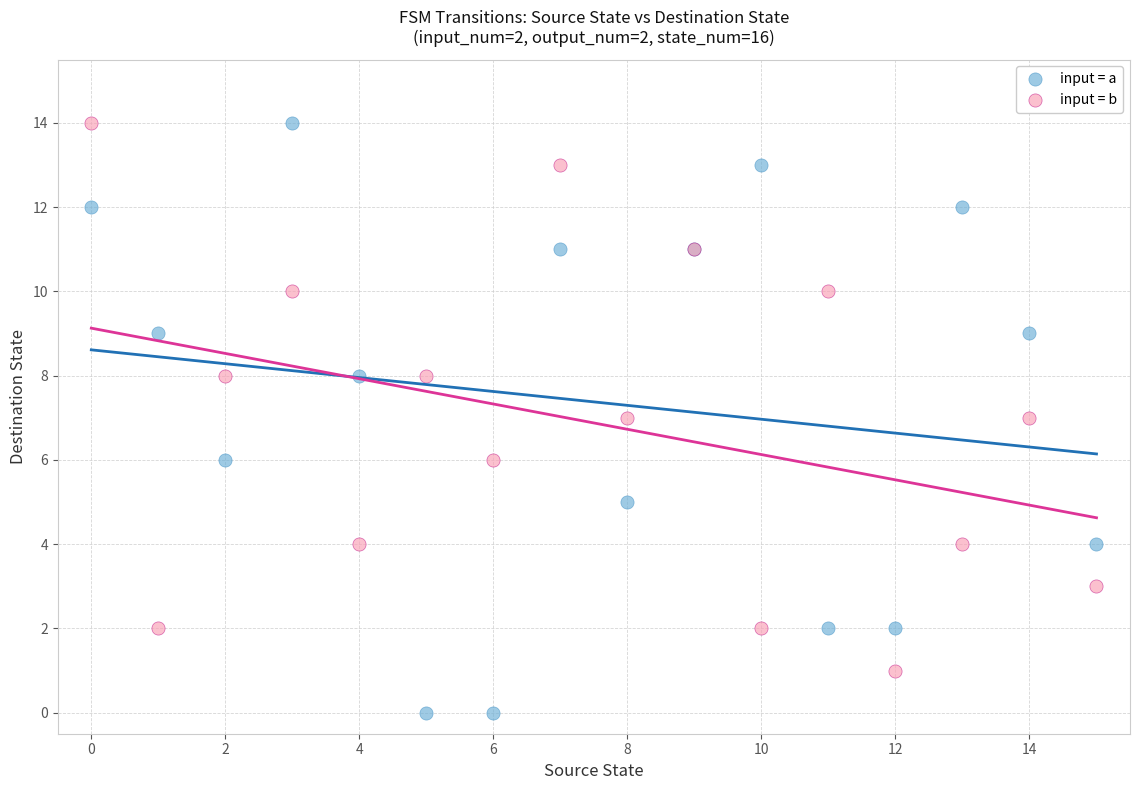

Which series has the widest spread of Y values?

input = a